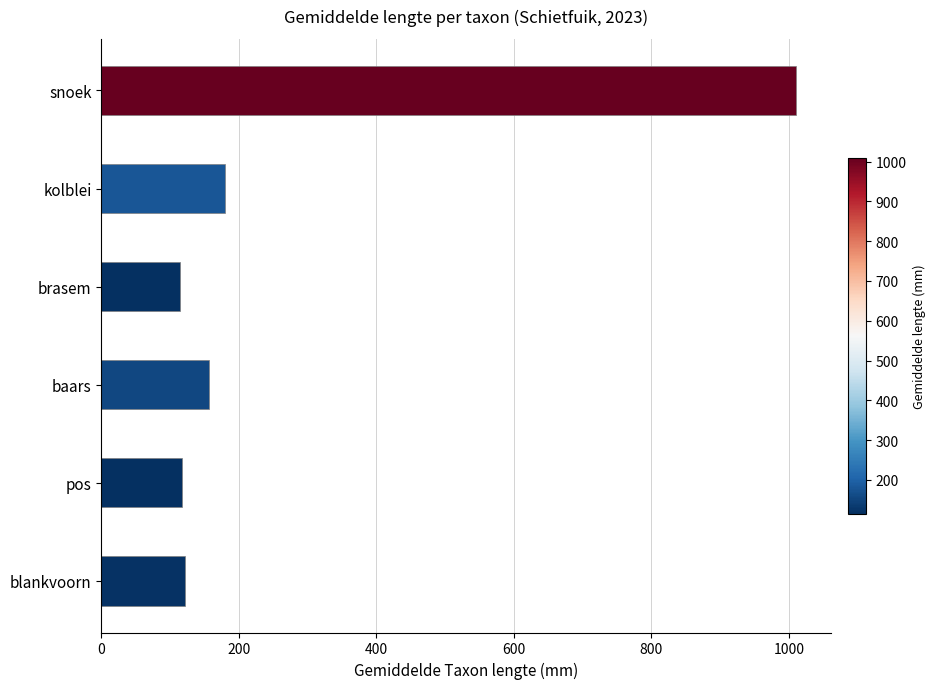

What is the change in value from snoek to baars?

-853.7